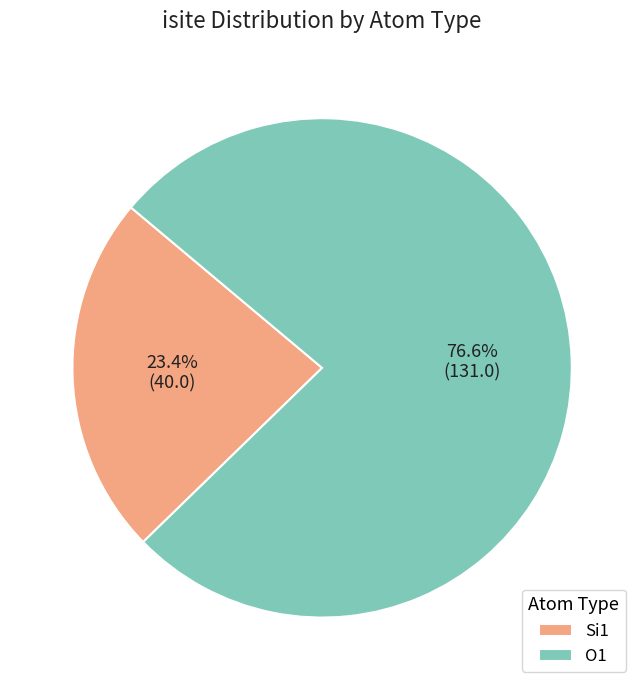

What percentage is NOT represented by Si1?

76.6%